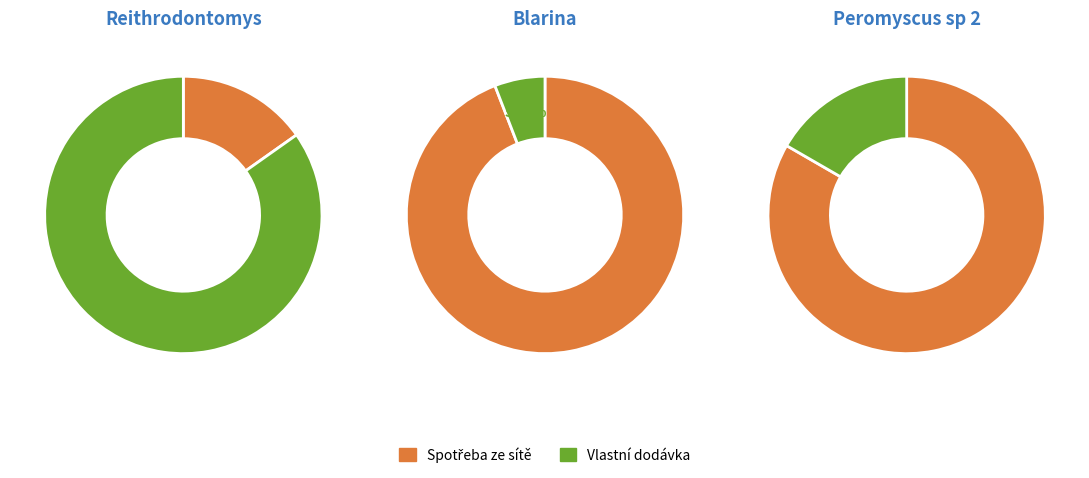

Is 7 the majority of the pie?

No